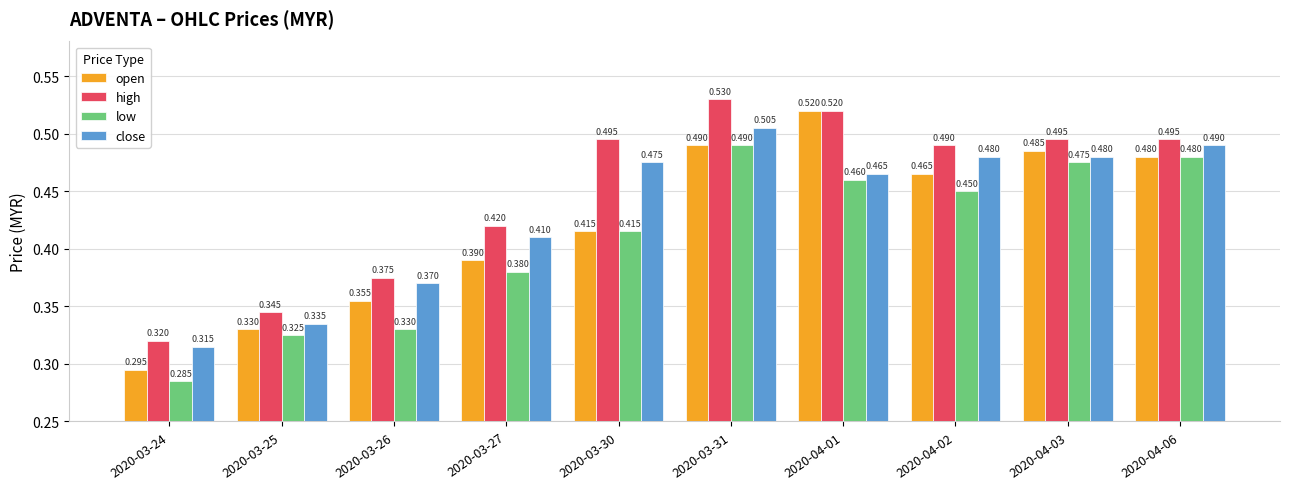

Which series has the largest range (max minus min)?

open